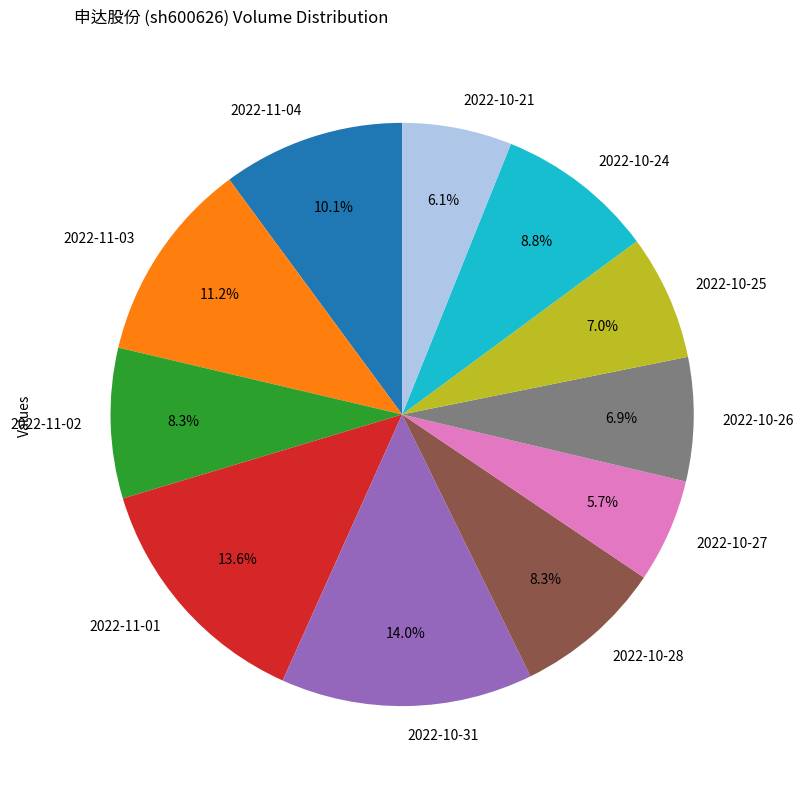

Approximately how many times larger is the value at 2022-10-28 compared to 2022-10-21?

1.4